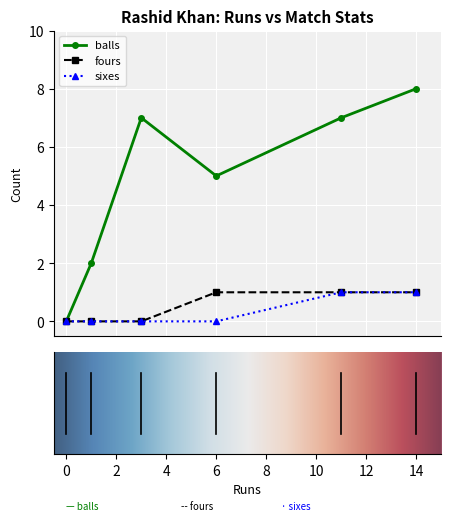

Reading left to right, what are all the values shown in this chart?

balls: 0	2	7	5	7	8
fours: 0	0	0	1	1	1
sixes: 0	0	0	0	1	1